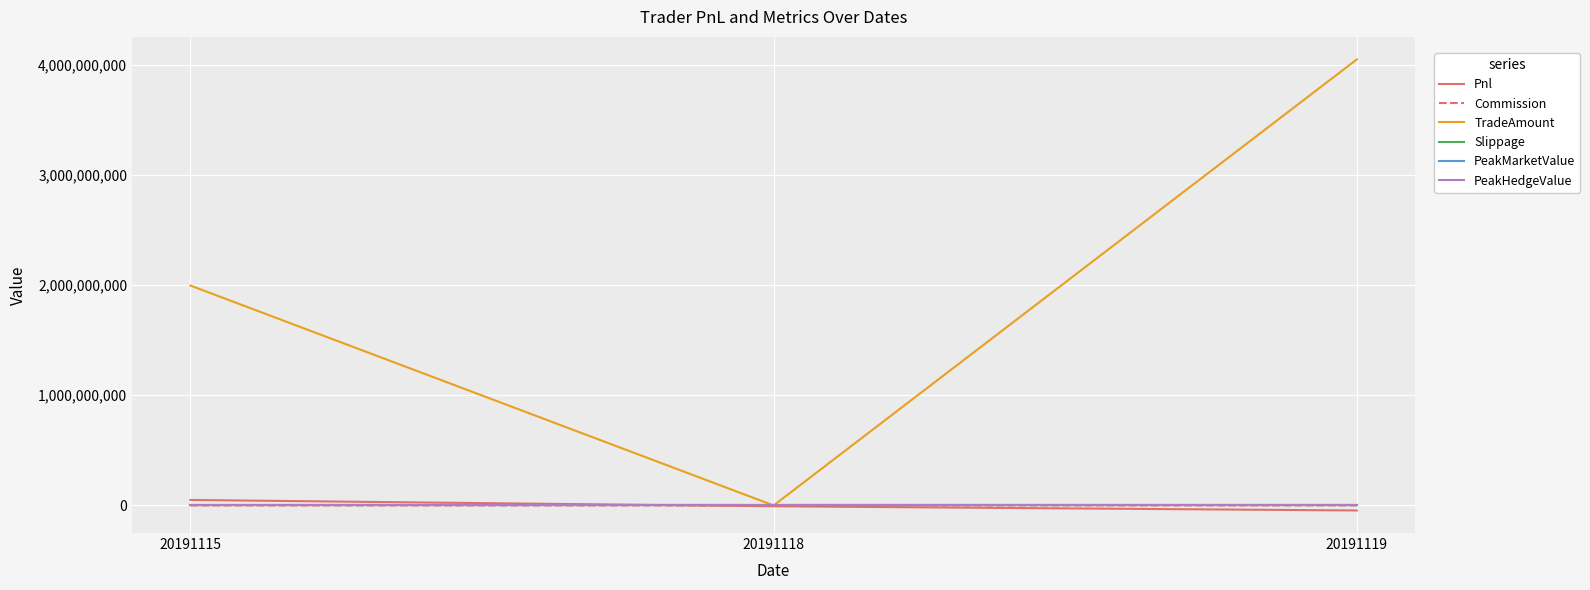

Does the chart display data point markers on the line(s)?

No